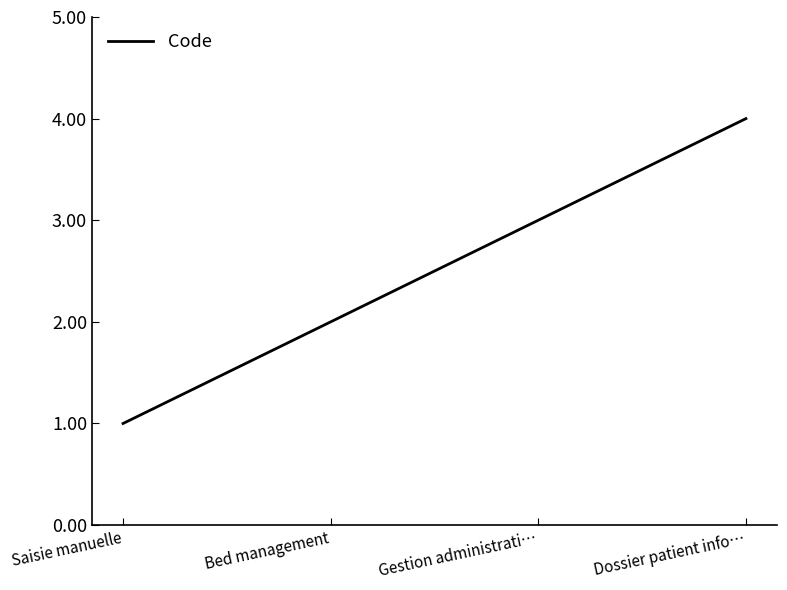

What is the smallest value displayed?

1